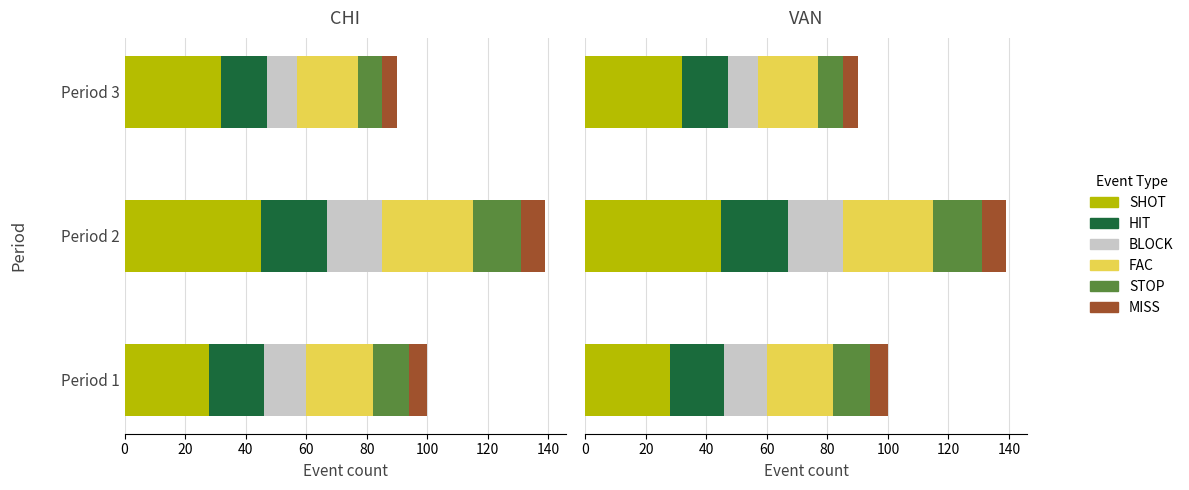

At Period 2, list the series in order from smallest to largest.

MISS, STOP, BLOCK, HIT, FAC, SHOT